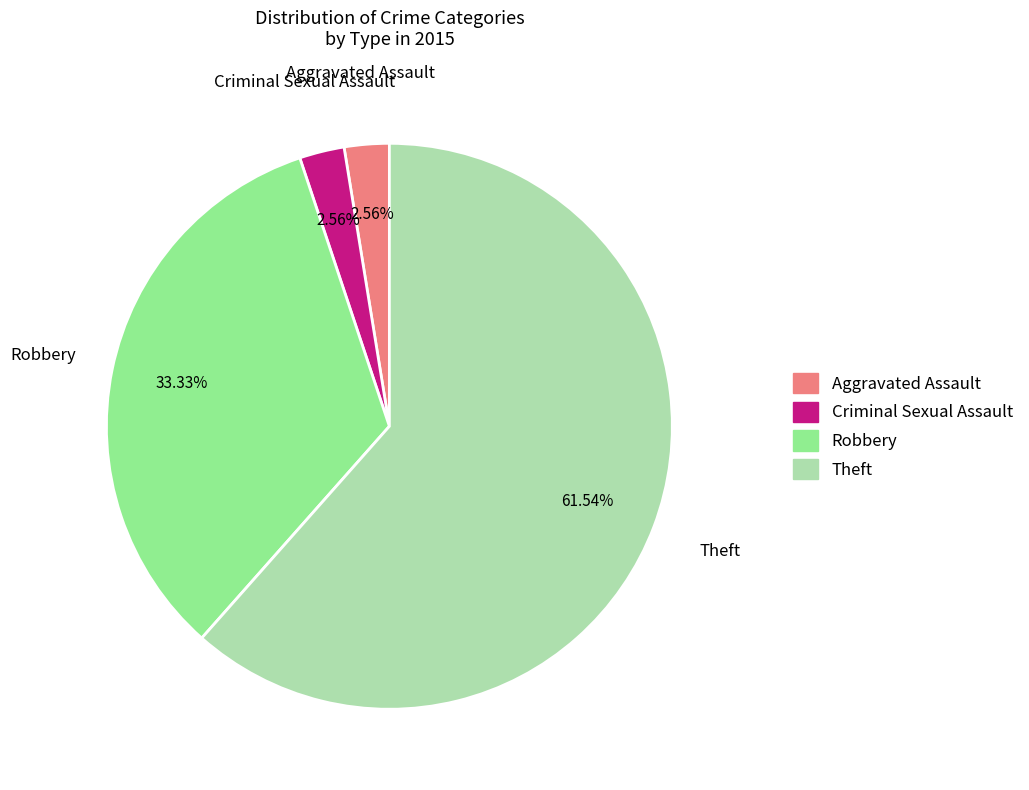

To the nearest percent, what is the average slice percentage?

25%